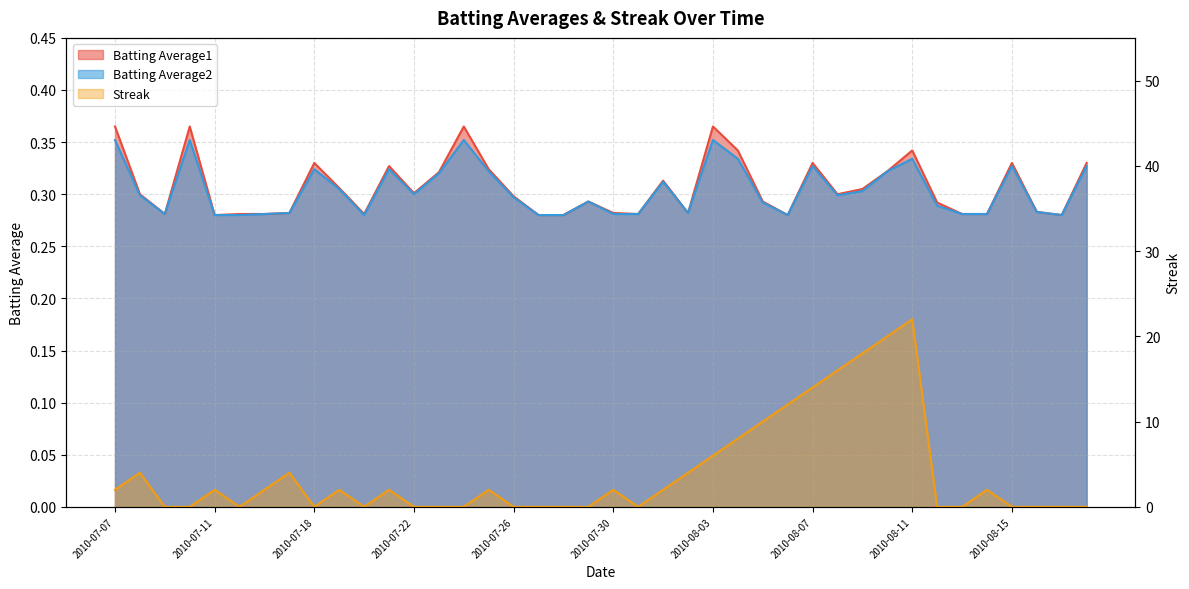

What is the average value of the Batting Average1 series?

0.3